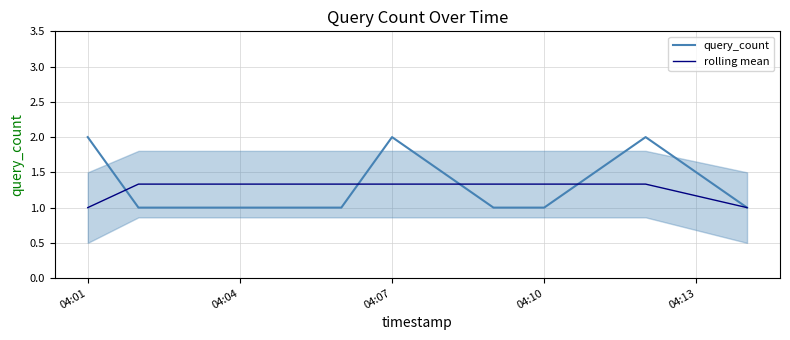

True or false: query_count has a value of 0.7 at 04:01.

False